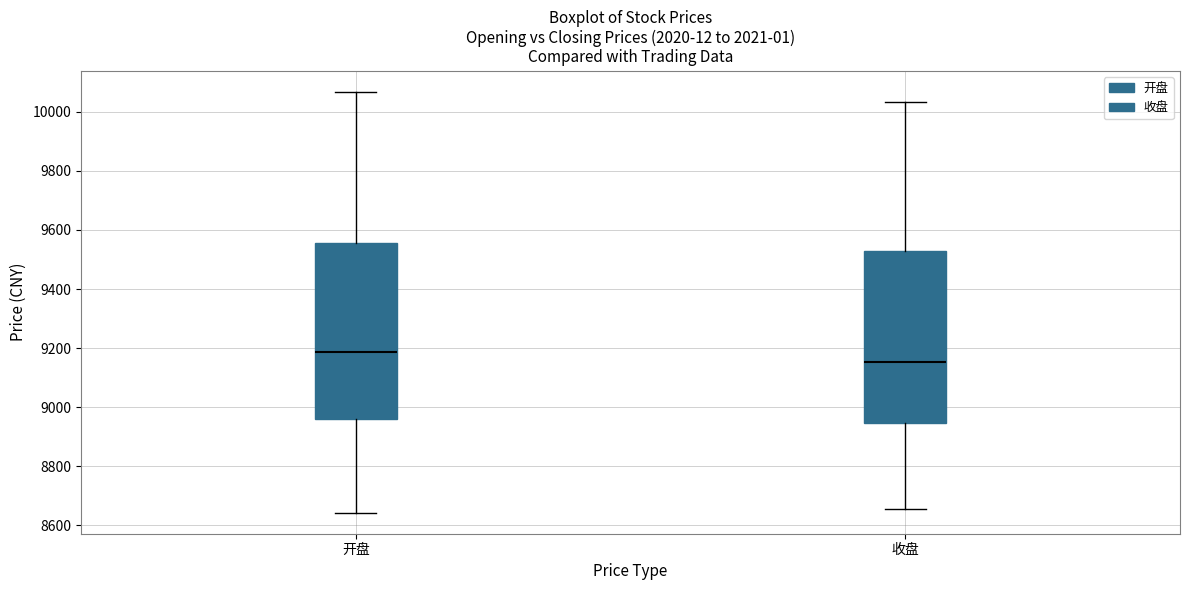

Reading left to right, read every box against the y-axis: the position of its median line, the range the box covers, and the ends of its whiskers. The values are not printed on the chart, so give them approximately, as read against the axis.

开盘: median 9180, box 8960 to 9560, whiskers 8640 to 10060
收盘: median 9160, box 8940 to 9520, whiskers 8660 to 10040